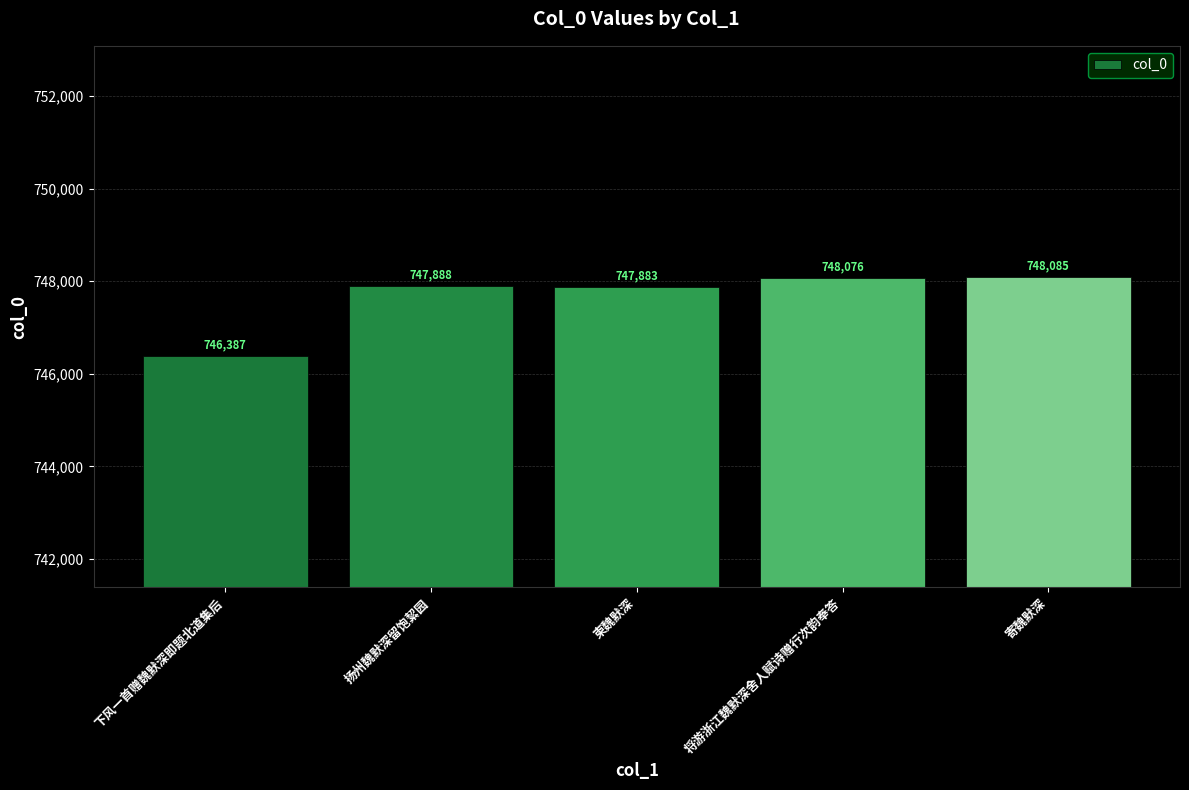

What is the ratio of the value at 扬州魏默深留饱絜园 to the value at 将游浙江魏默深舍人赋诗赠行次韵奉答?

1.0